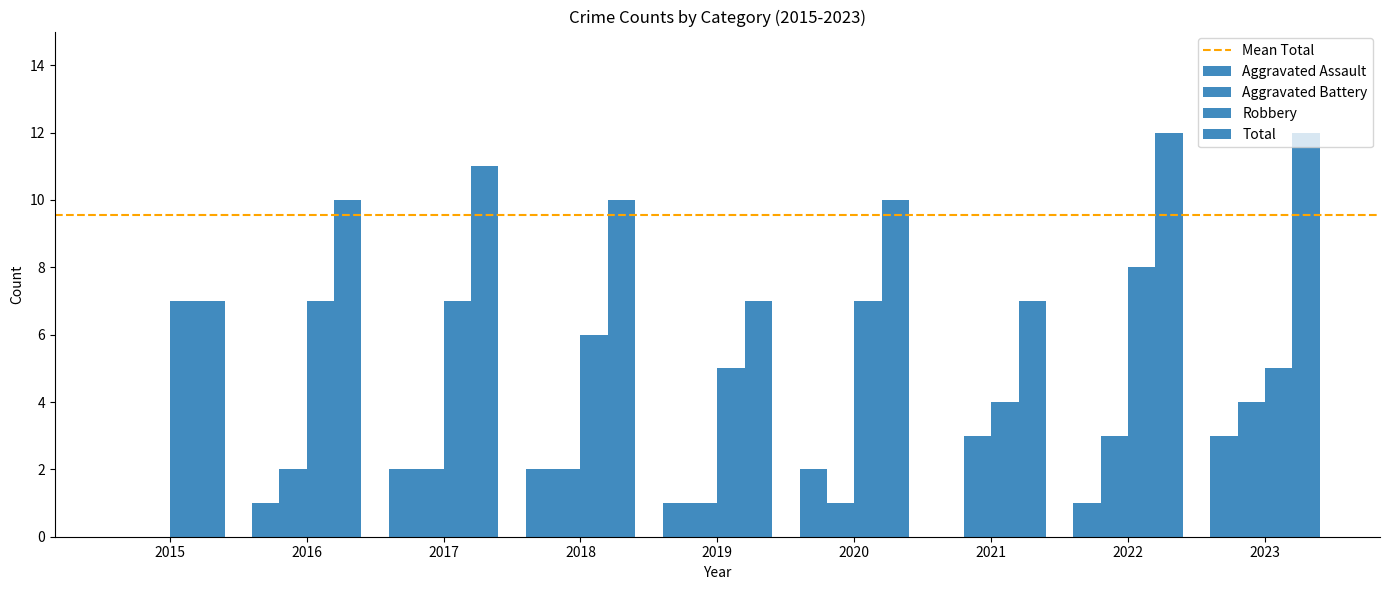

What is the difference between the maximum and minimum values in the Robbery series?

4